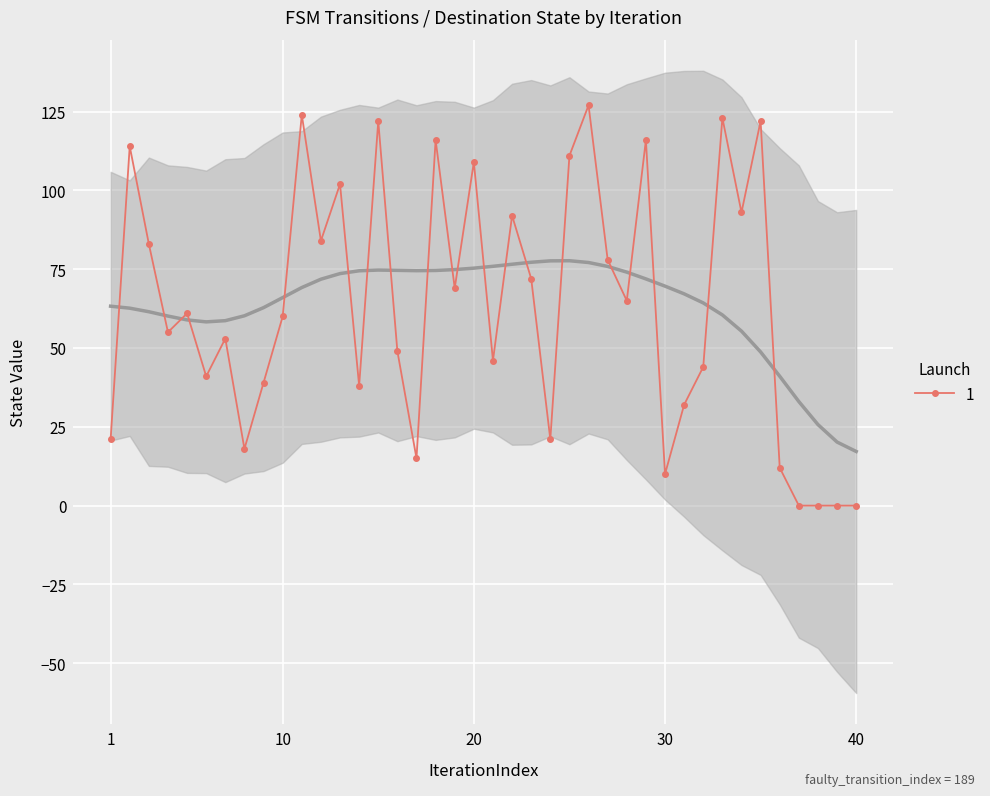

Where is the data nearest to the value 63?

5